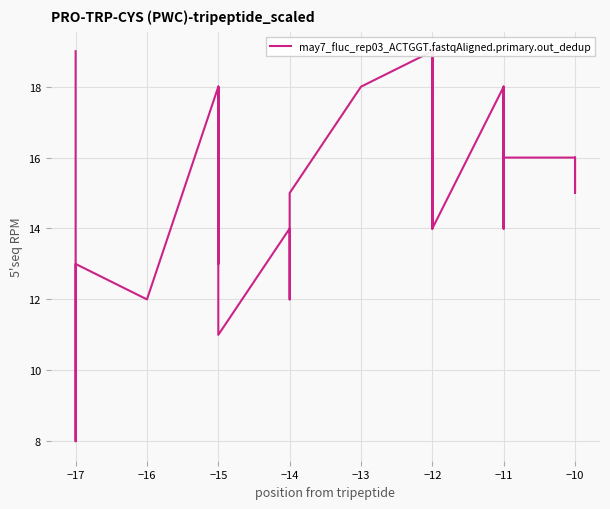

Between −11 and −15, which is larger?

−11